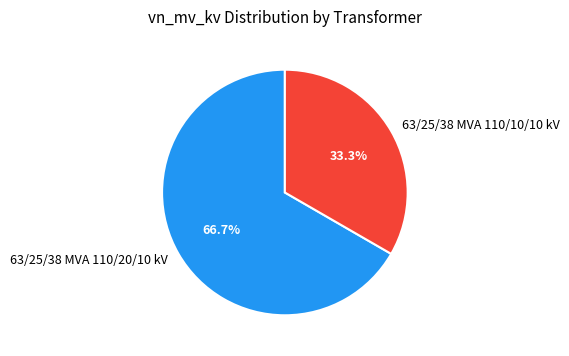

Approximately how many times larger is the value at 63/25/38 MVA 110/10/10 kV compared to 63/25/38 MVA 110/20/10 kV?

0.5